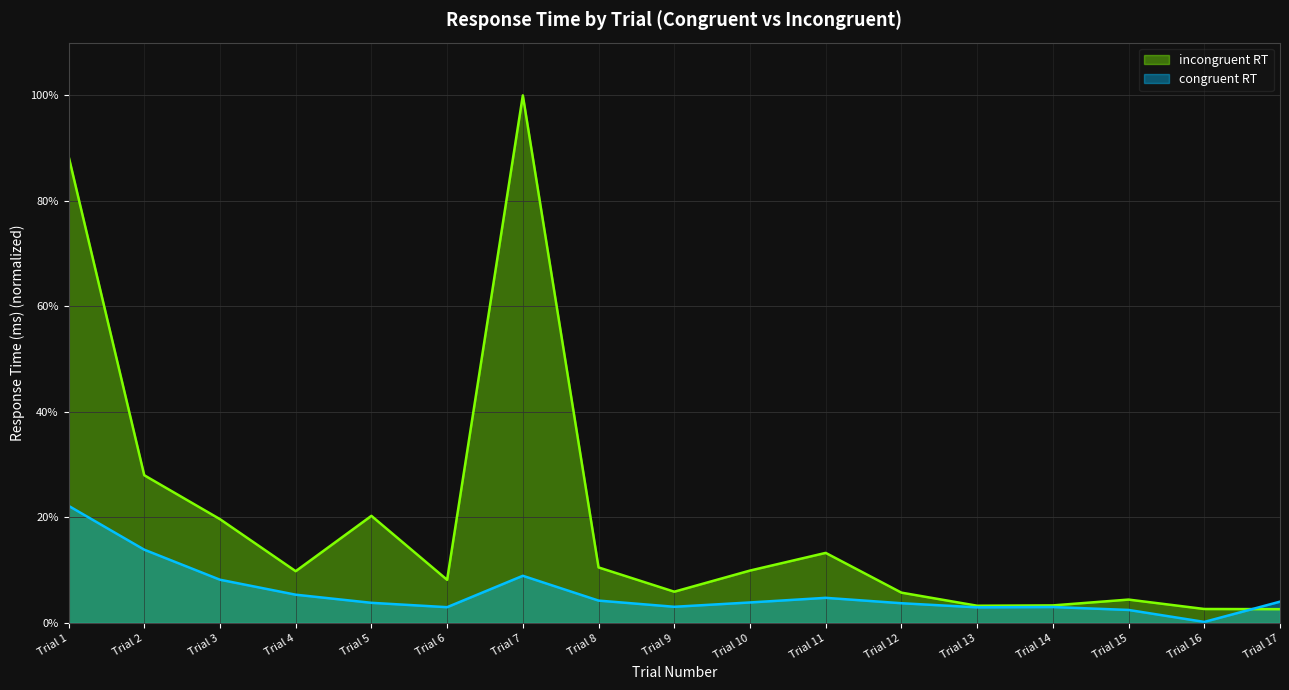

Which series has the largest total across all categories?

incongruent RT